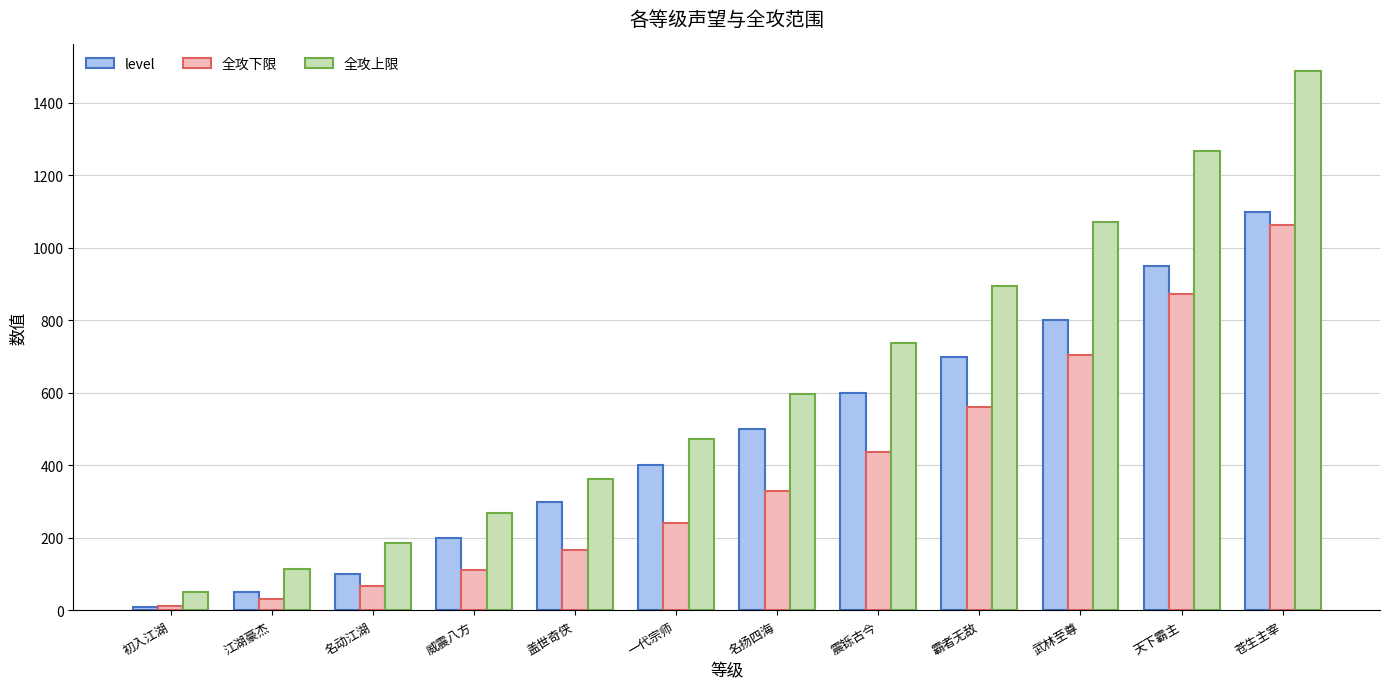

What is the sum of the level values at 武林至尊 and 霸者无敌?

1500